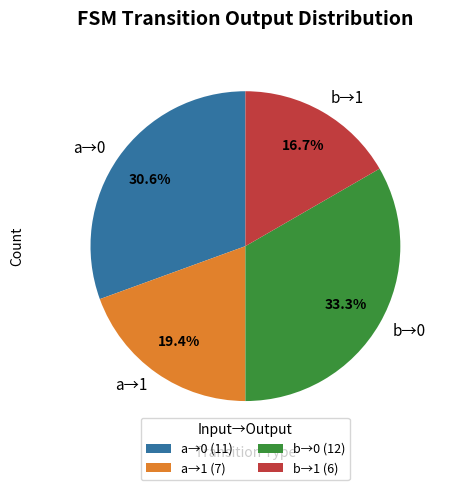

Do b→1 and a→0 together represent more than half of the pie?

No